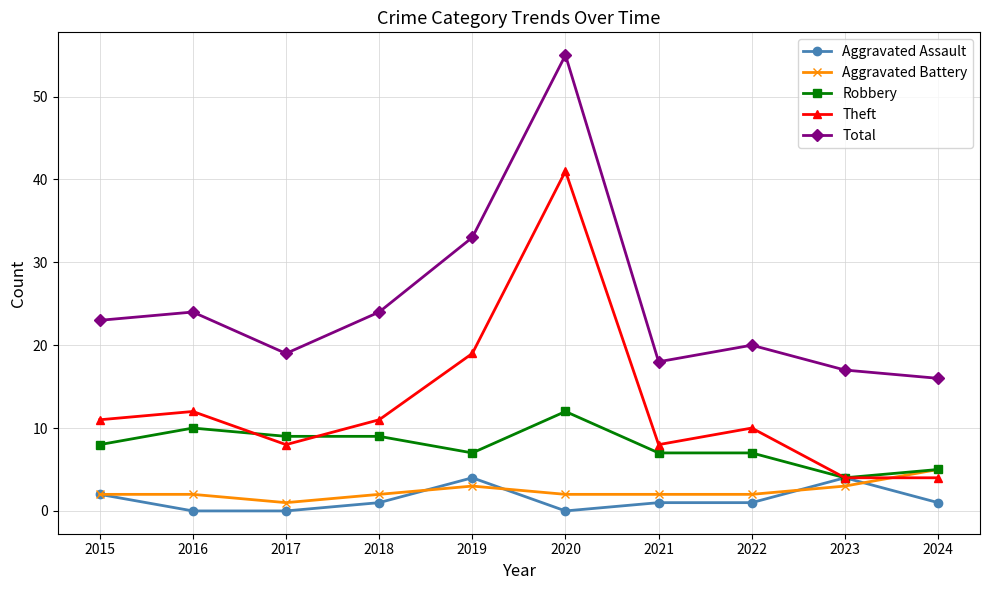

At which label is Total closest to 35?

2019